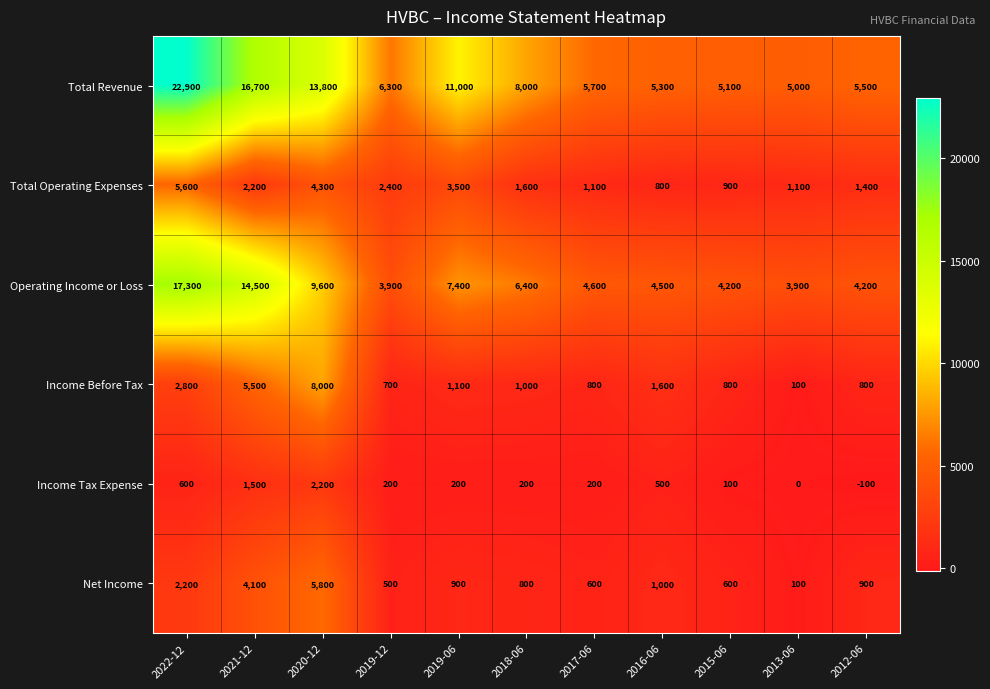

At which label does Income Tax Expense reach its peak?

2020-12